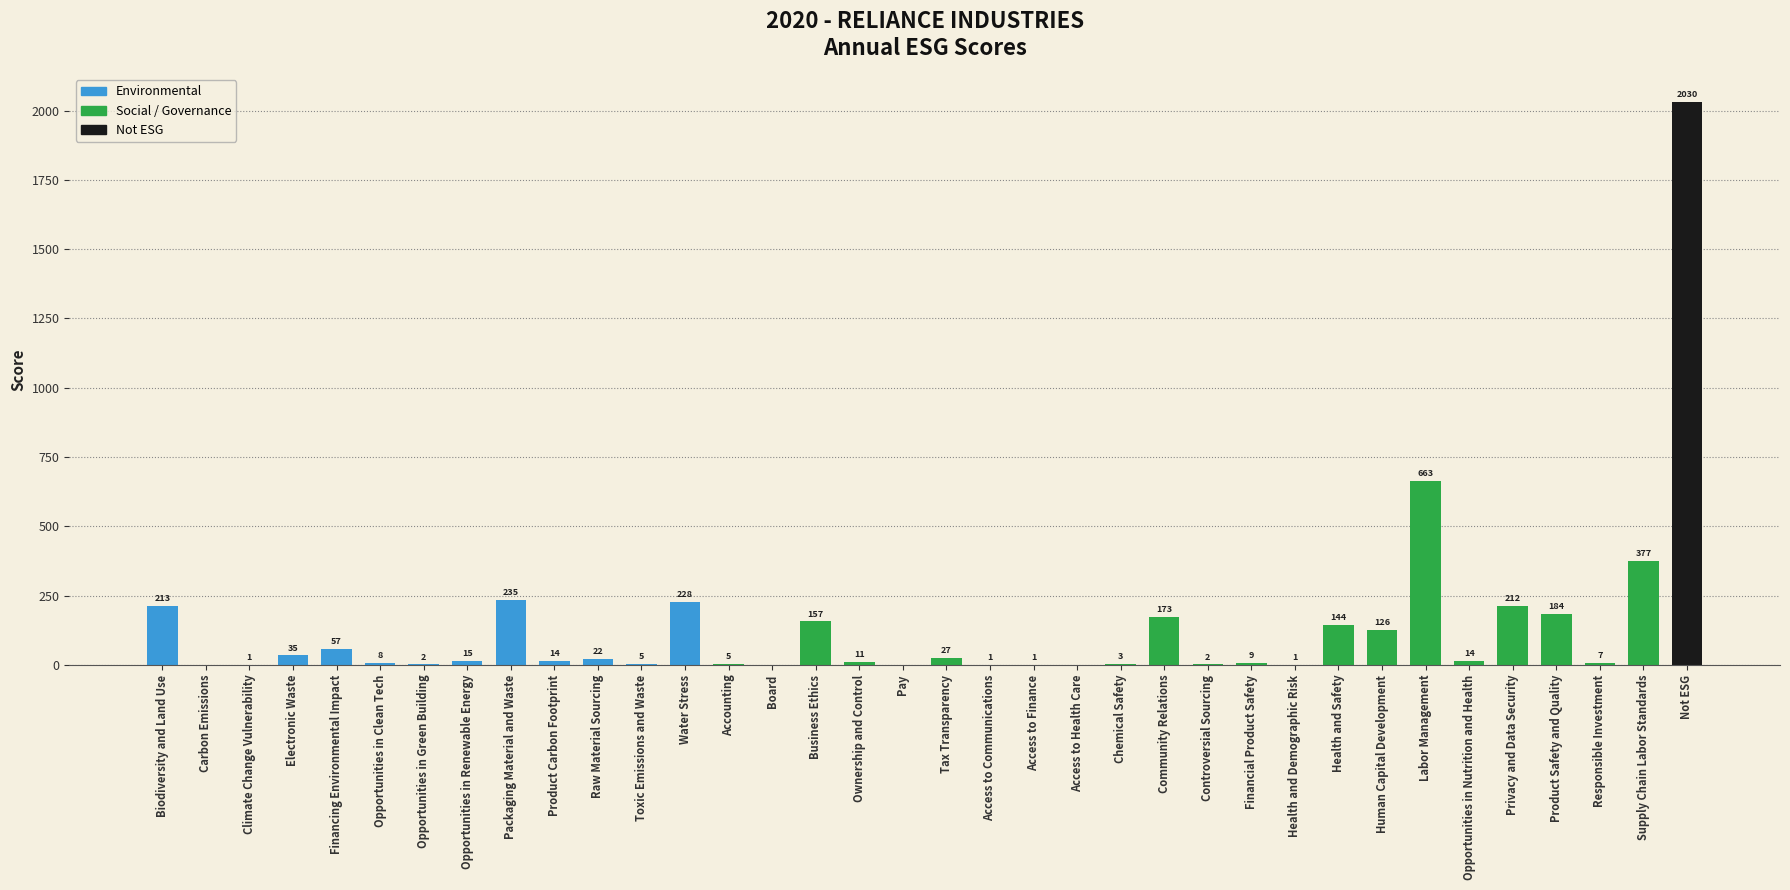

Reading left to right, list all the values displayed in this chart.

Biodiversity and Land Use=213	Carbon Emissions=0	Climate Change Vulnerability=1	Electronic Waste=35	Financing Environmental Impact=57	Opportunities in Clean Tech=8	Opportunities in Green Building=2	Opportunities in Renewable Energy=15	Packaging Material and Waste=235	Product Carbon Footprint=14	Raw Material Sourcing=22	Toxic Emissions and Waste=5	Water Stress=228	Accounting=5	Board=0	Business Ethics=157	Ownership and Control=11	Pay=0	Tax Transparency=27	Access to Communications=1	Access to Finance=1	Access to Health Care=0	Chemical Safety=3	Community Relations=173	Controversial Sourcing=2	Financial Product Safety=9	Health and Demographic Risk=1	Health and Safety=144	Human Capital Development=126	Labor Management=663	Opportunities in Nutrition and Health=14	Privacy and Data Security=212	Product Safety and Quality=184	Responsible Investment=7	Supply Chain Labor Standards=377	Not ESG=2030